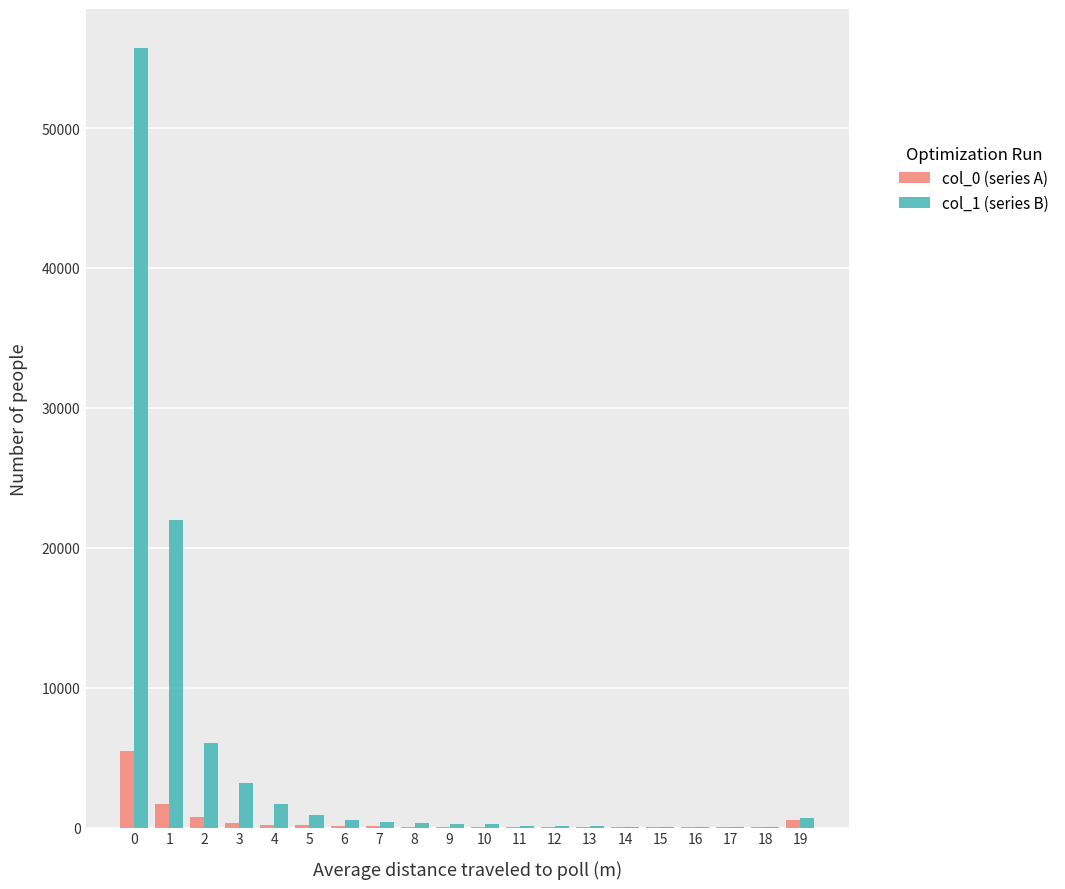

True or false: col_0 (series A) has a value of 150 at 5.

True